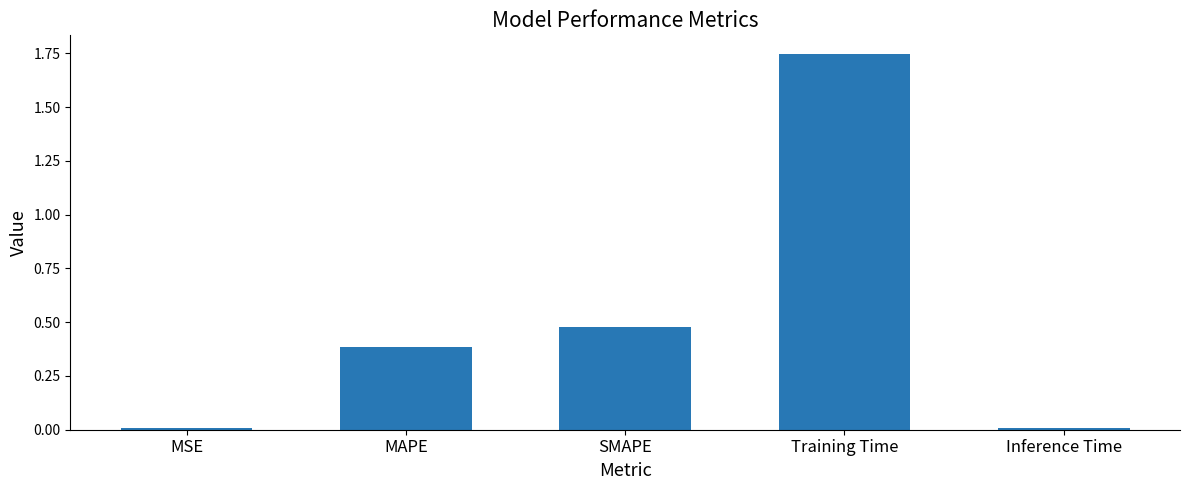

What is the difference between the values at MSE and MAPE?

0.4